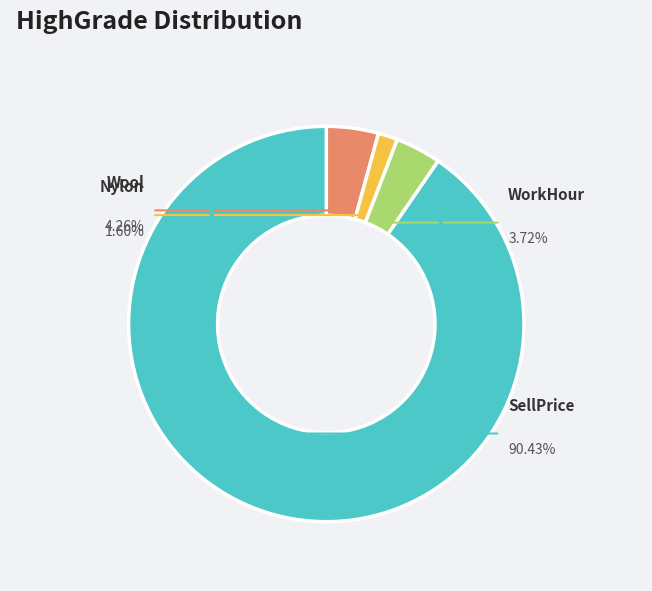

The SellPrice slice represents 90% of the pie. True or false?

True